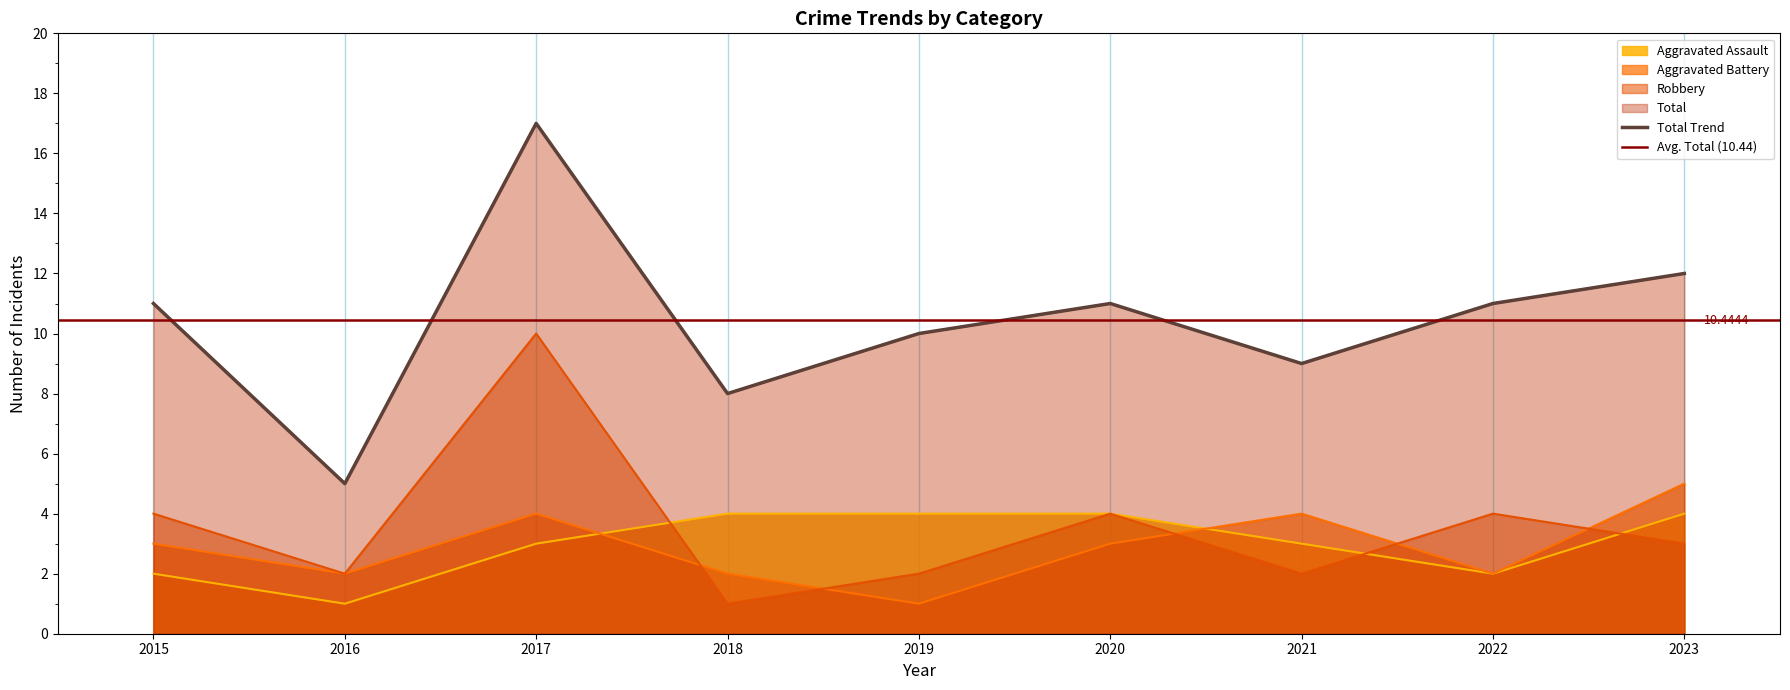

True or false: Aggravated Assault and Aggravated Battery intersect in this chart.

True